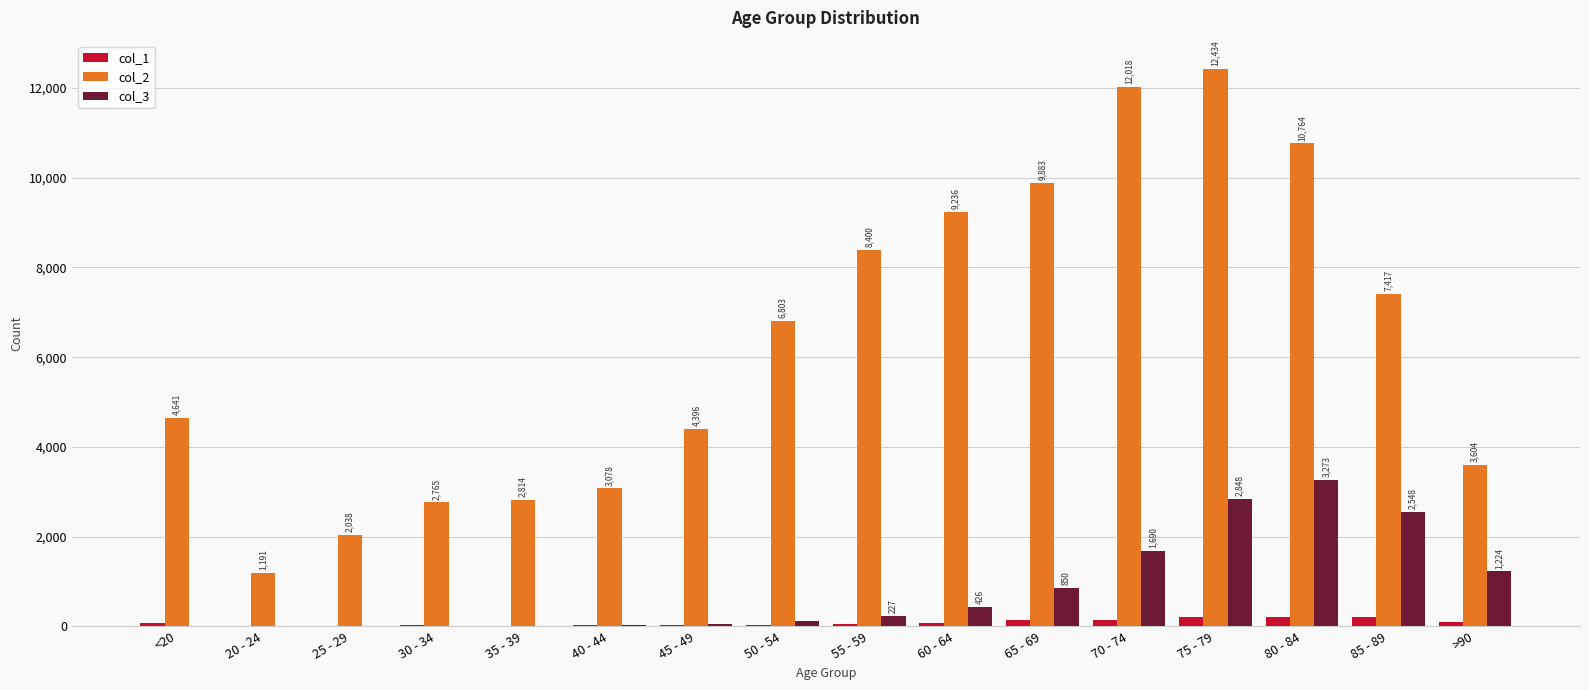

What is the spread (max minus min) of values at 80 - 84?

10555